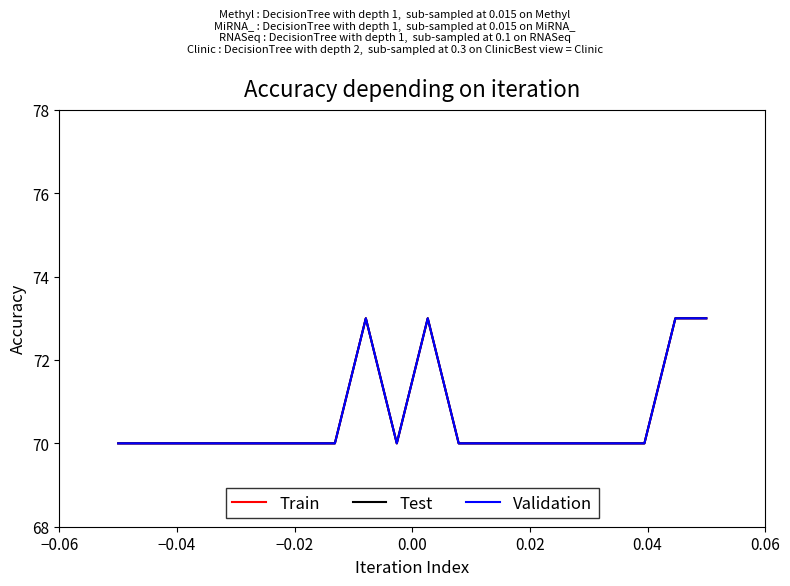

Does the chart display data point markers on the line(s)?

No